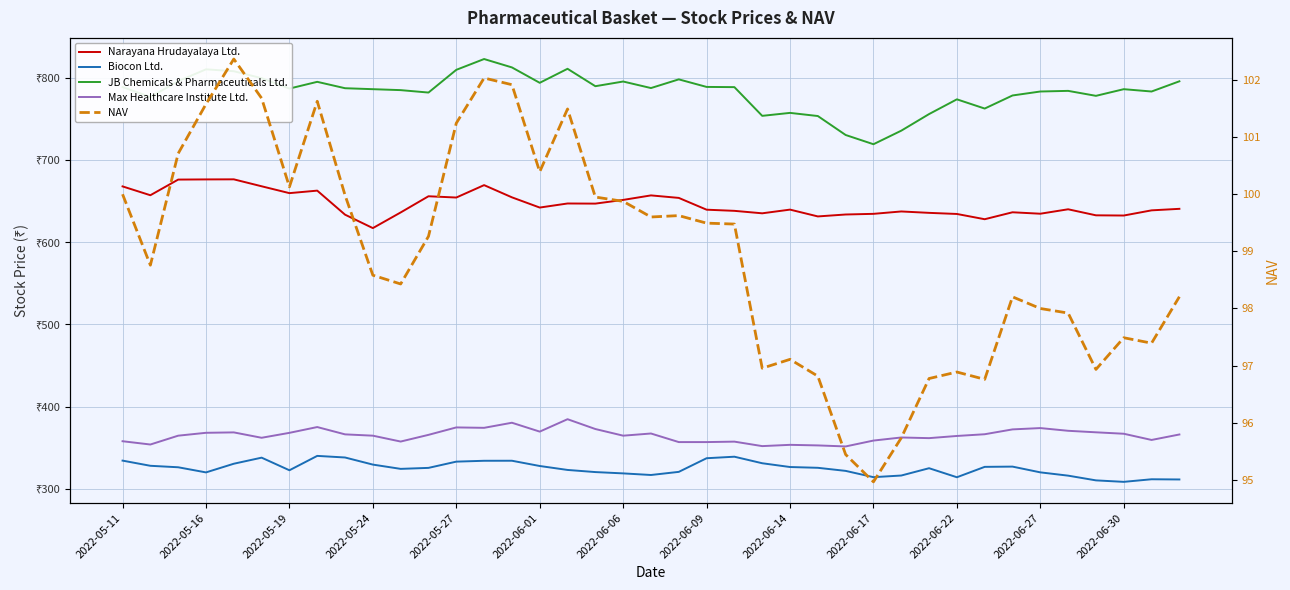

What is the smallest value displayed?

95.0